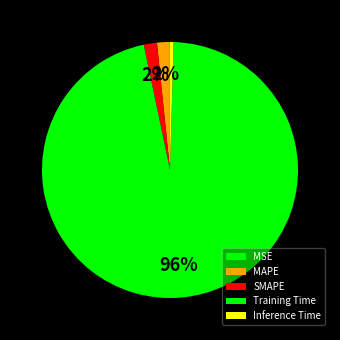

Is it true that Inference Time is 0% of the pie?

True